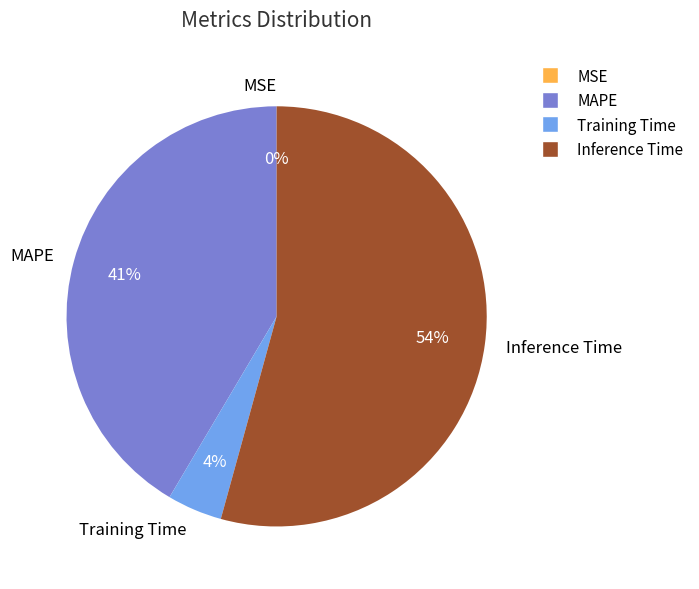

Between Training Time and Inference Time, which is larger?

Inference Time